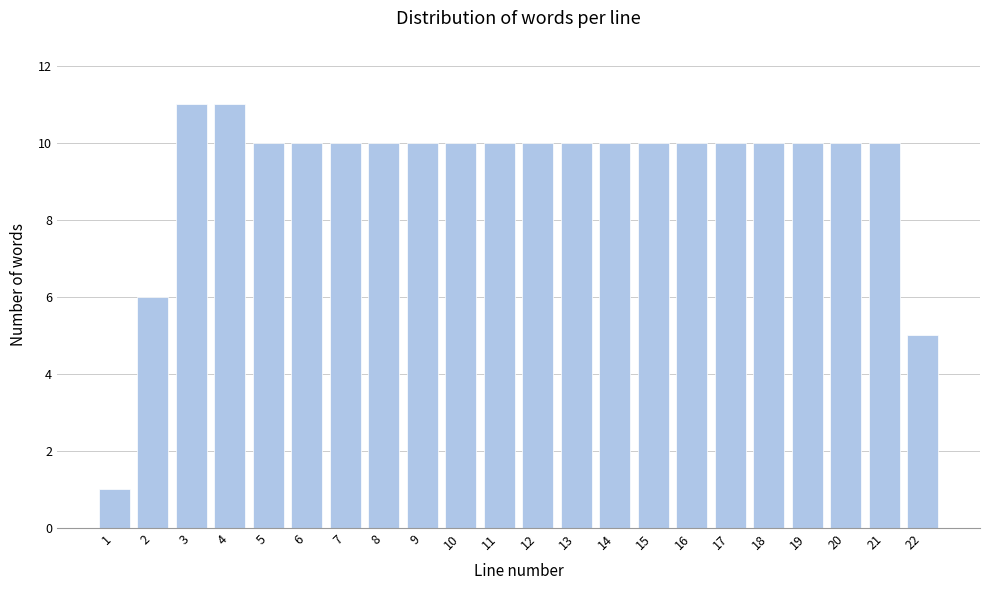

Reading right to left, what are all the values shown in this chart?

22=5	21=10	20=10	19=10	18=10	17=10	16=10	15=10	14=10	13=10	12=10	11=10	10=10	9=10	8=10	7=10	6=10	5=10	4=11	3=11	2=6	1=1